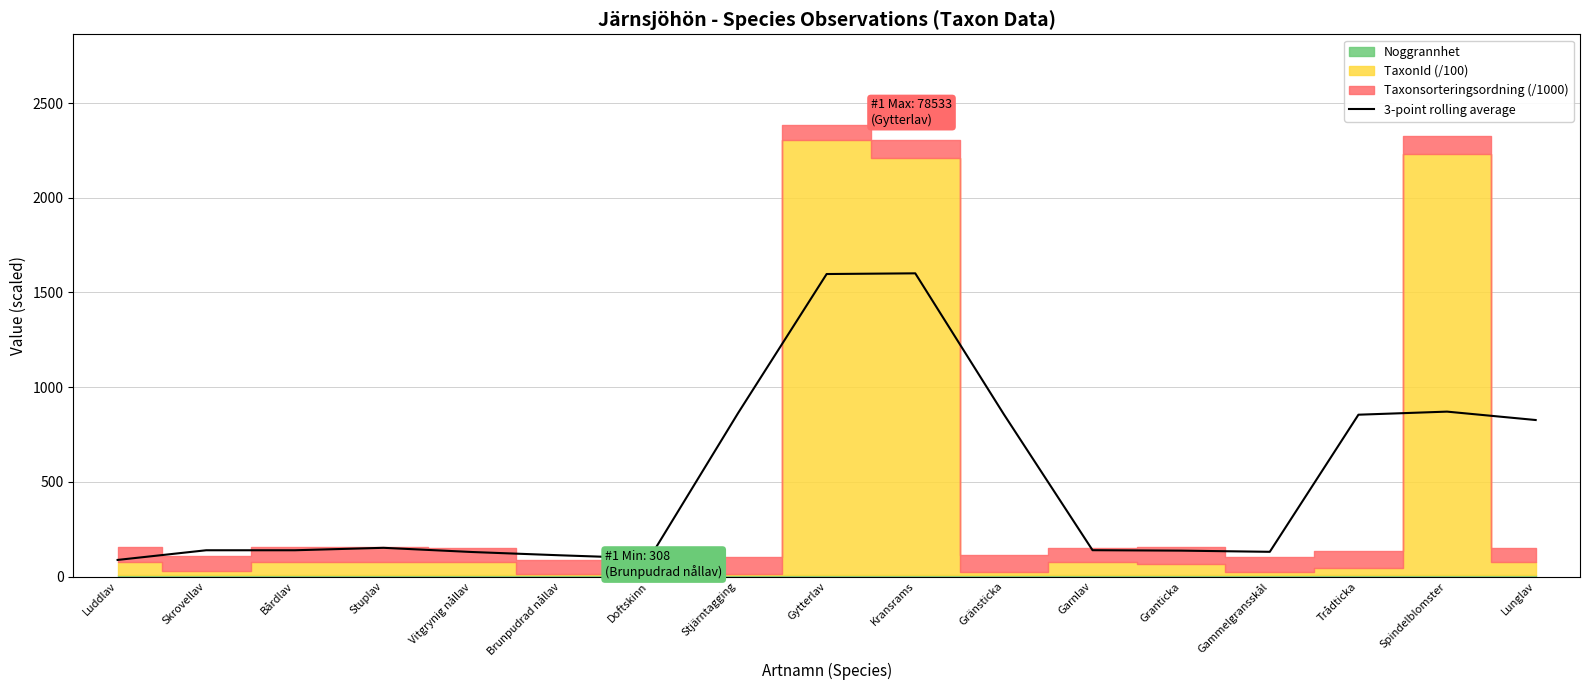

Rank the categories by value from lowest to highest.

Luddlav, Doftskinn, Brunpudrad nållav, Vitgrynig nållav, Gammelgransskål, Granticka, Bårdlav, Skrovellav, Garnlav, Stuplav, Lunglav, Trådticka, Gränsticka, Stjärntagging, Spindelblomster, Gytterlav, Kransrams